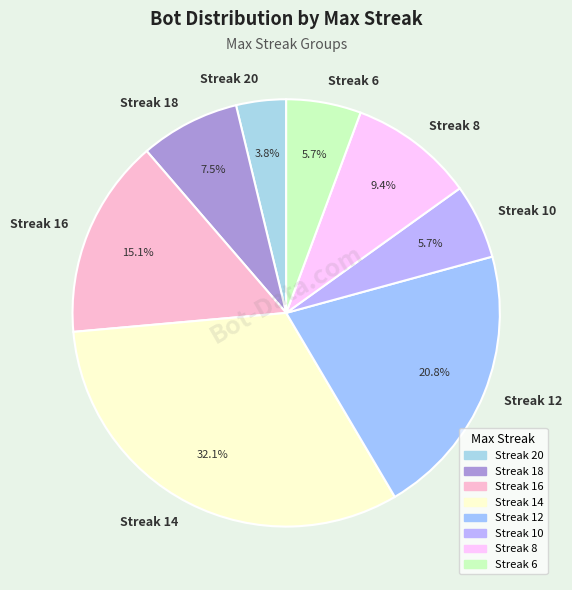

What portion of the pie excludes Streak 16?

84.9%